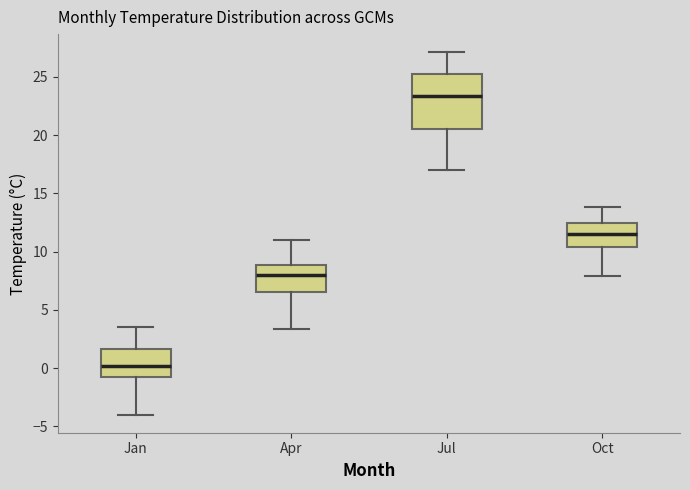

Which box has the lowest median line?

Jan